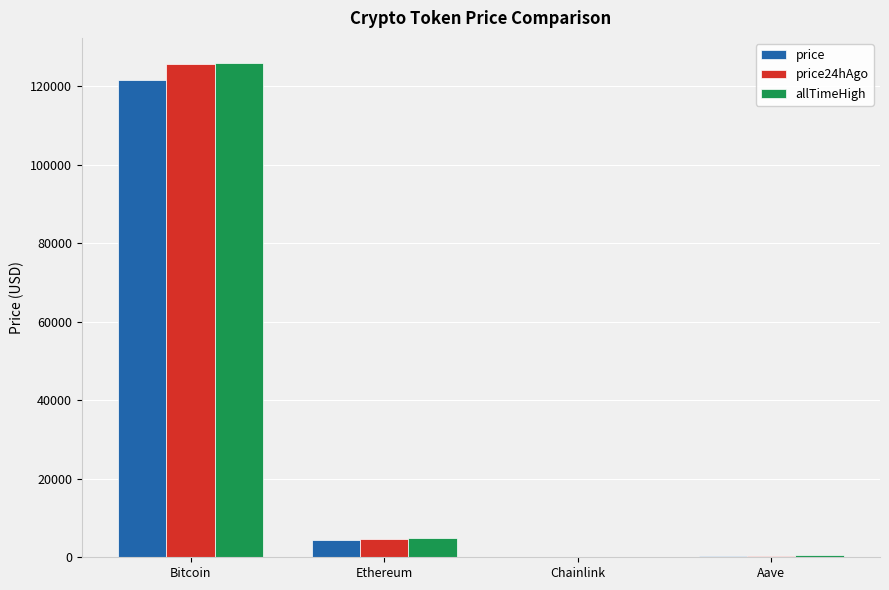

What is the maximum value shown in the chart?

126080.0